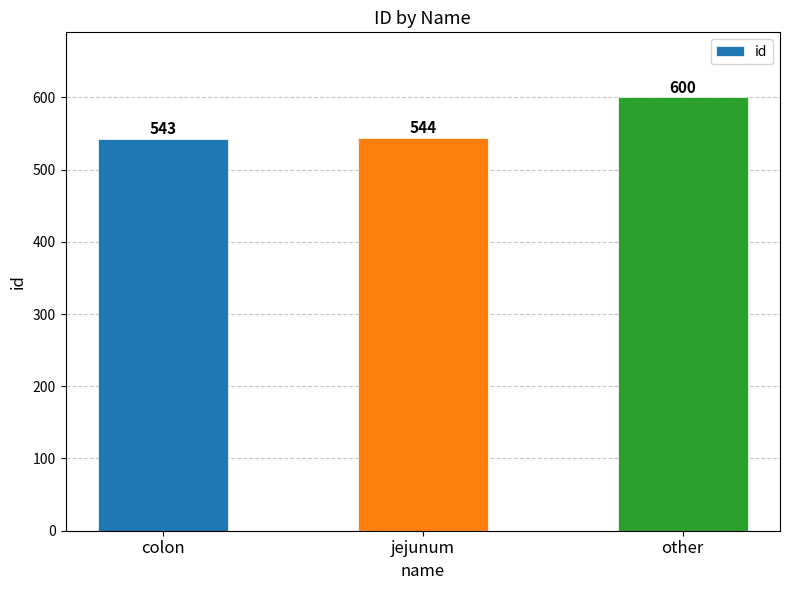

What is the value of the 3rd bar from the left?

600